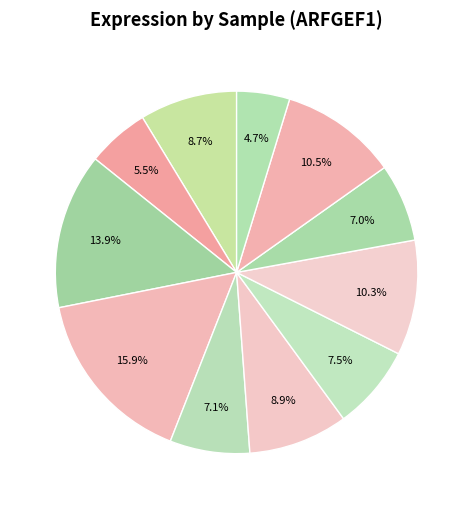

How many segments does this pie chart have?

11